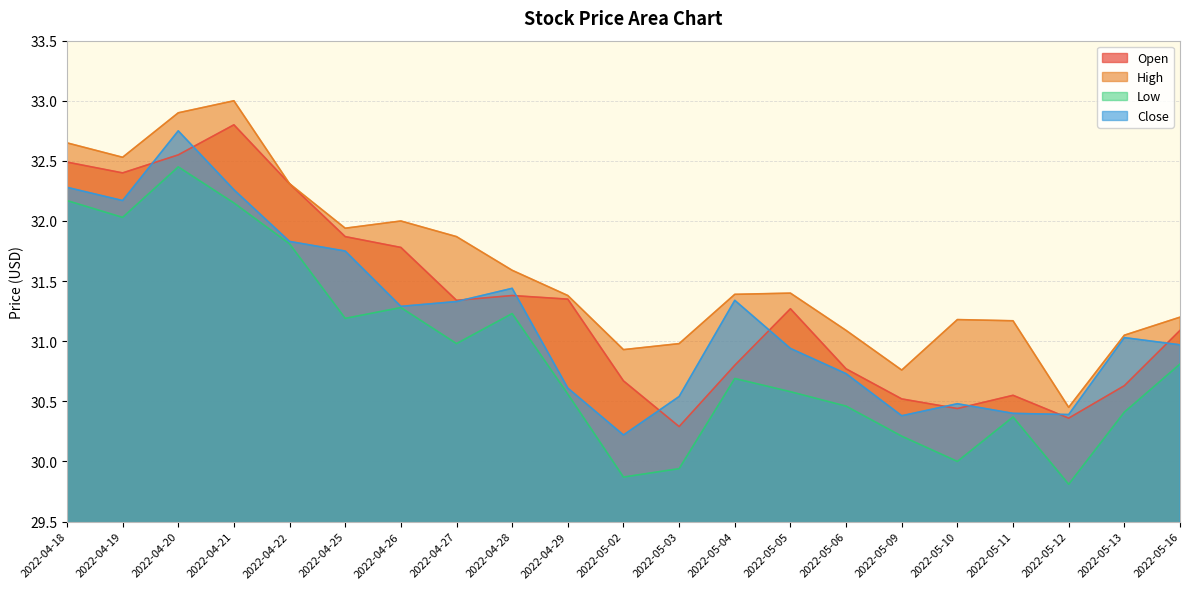

Does the chart display data point markers on the line(s)?

No